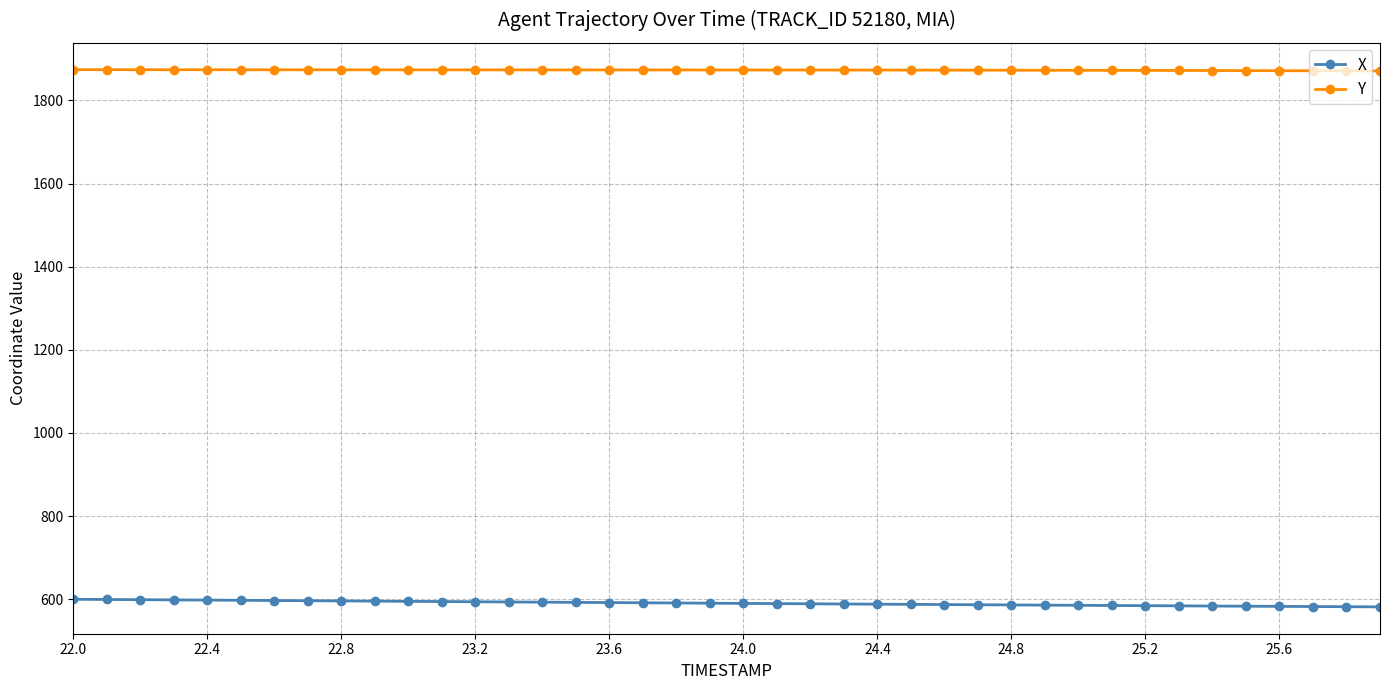

List the series in order of their overall mean, lowest first.

X, Y